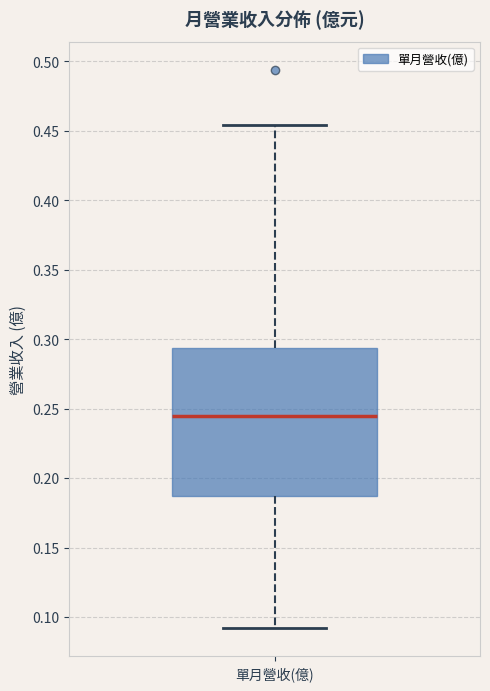

Where is the upper edge of the box for 單月營收(億) on the y-axis? The values are not printed on the chart, so give them approximately, as read against the axis.

0.295